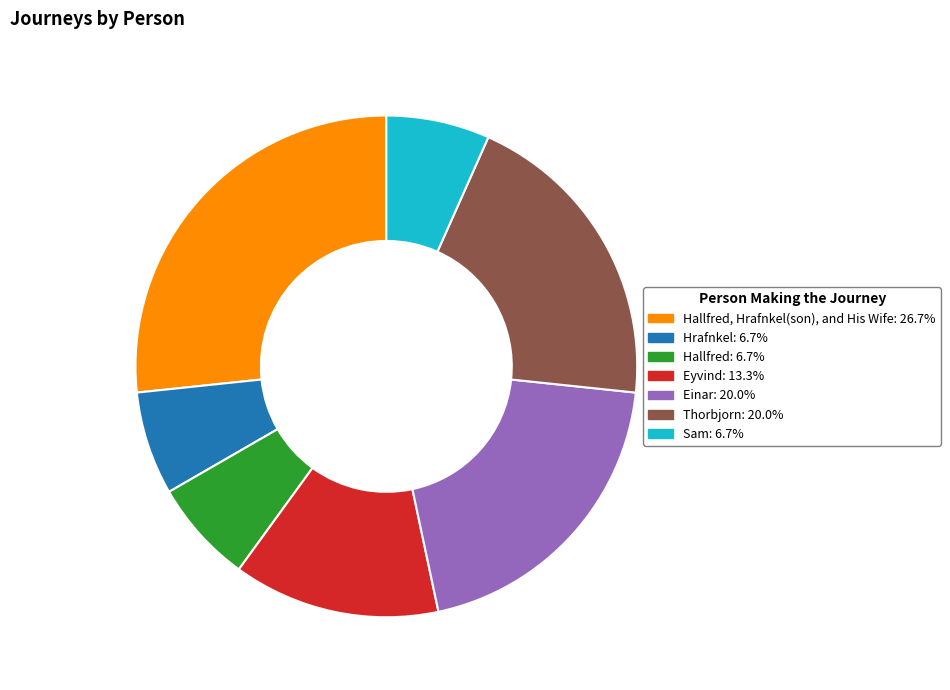

Is Hallfred: 6.7% the majority of the pie?

No